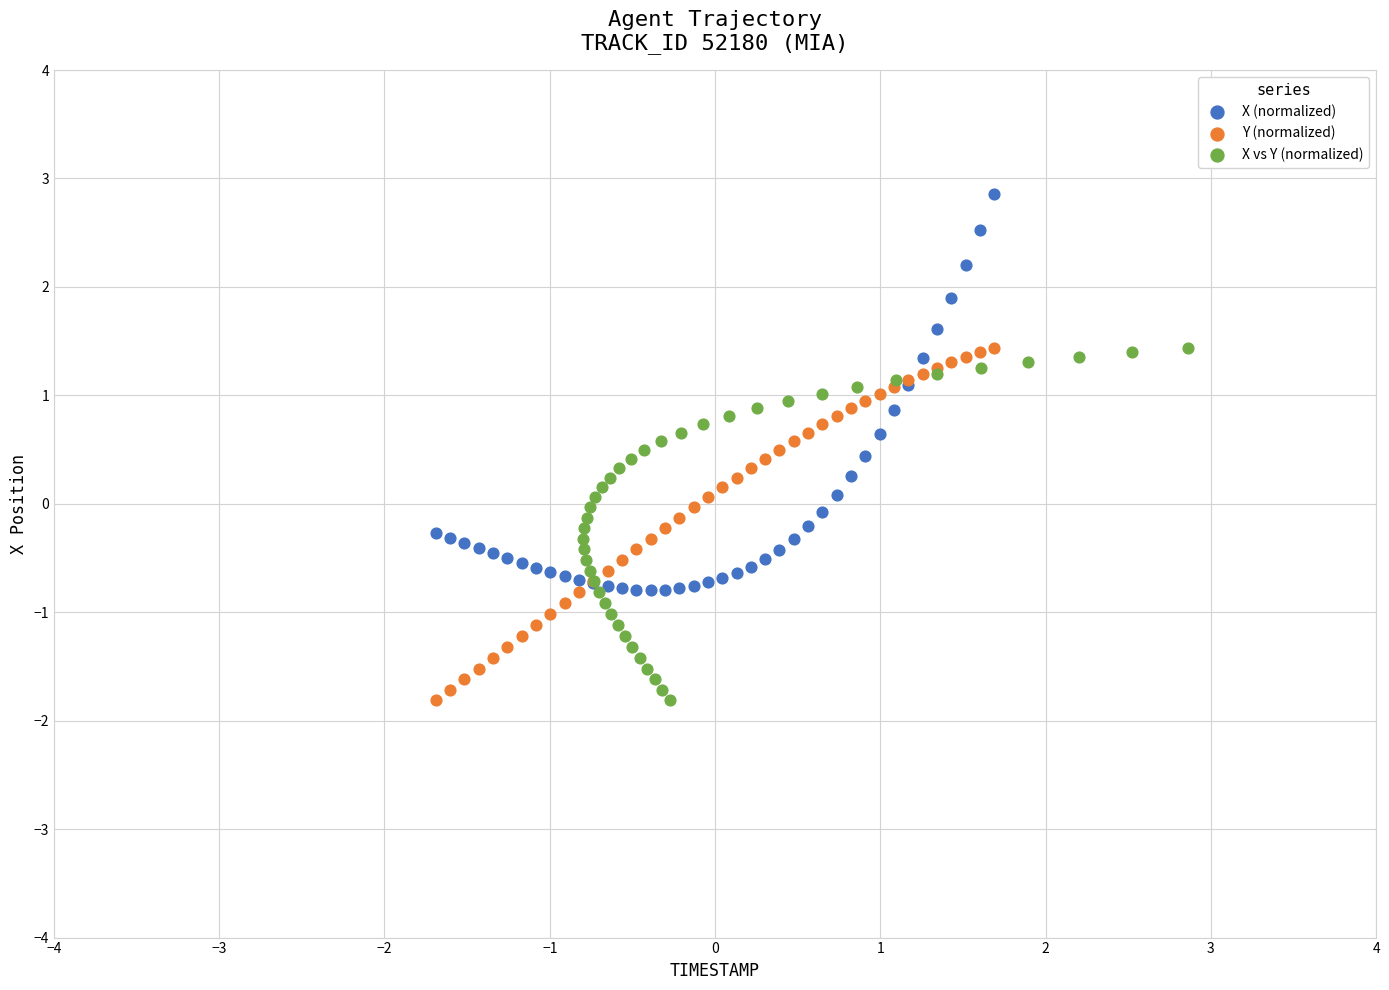

Which series has the largest Y range (max minus min)?

X (normalized)